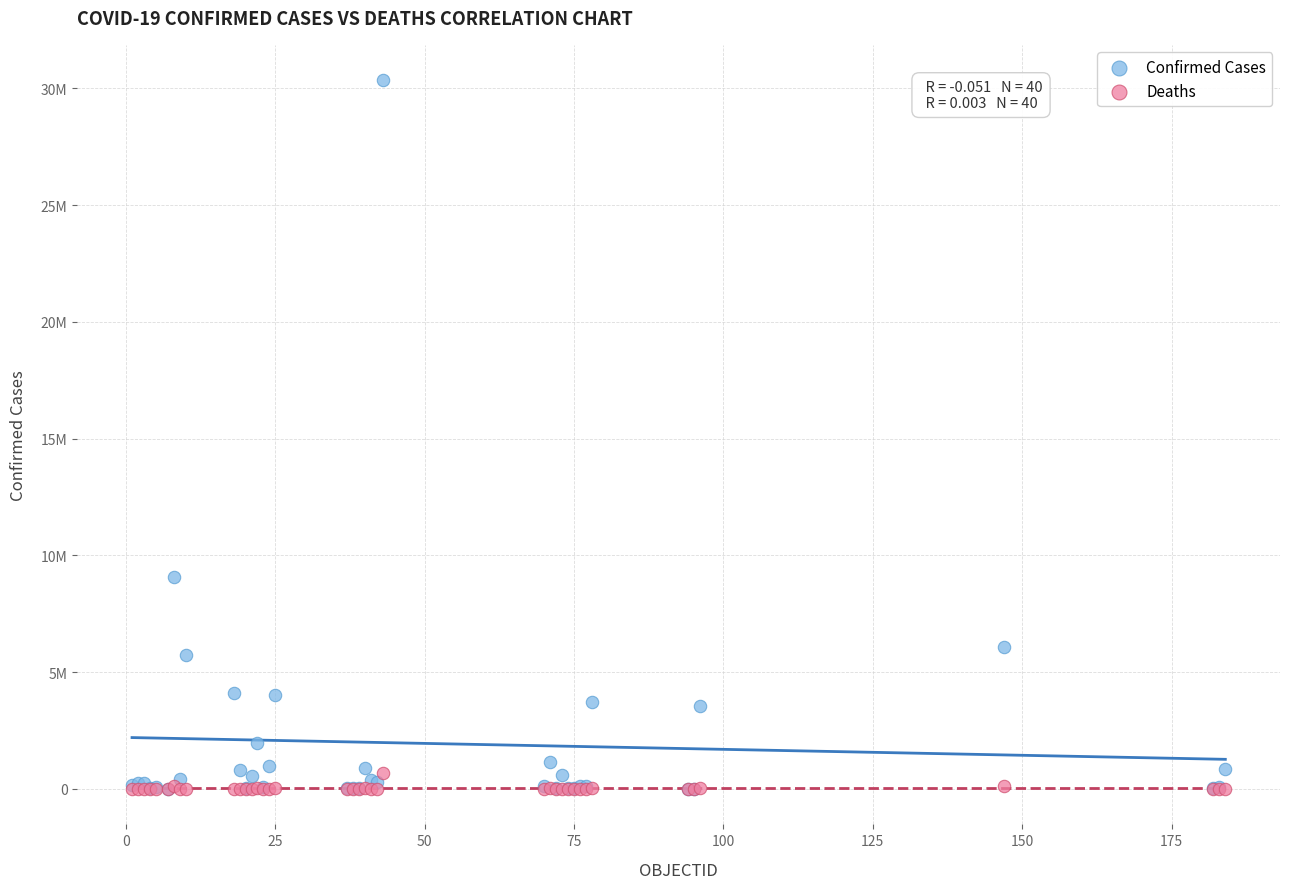

Which series has the largest Y range (max minus min)?

Confirmed Cases